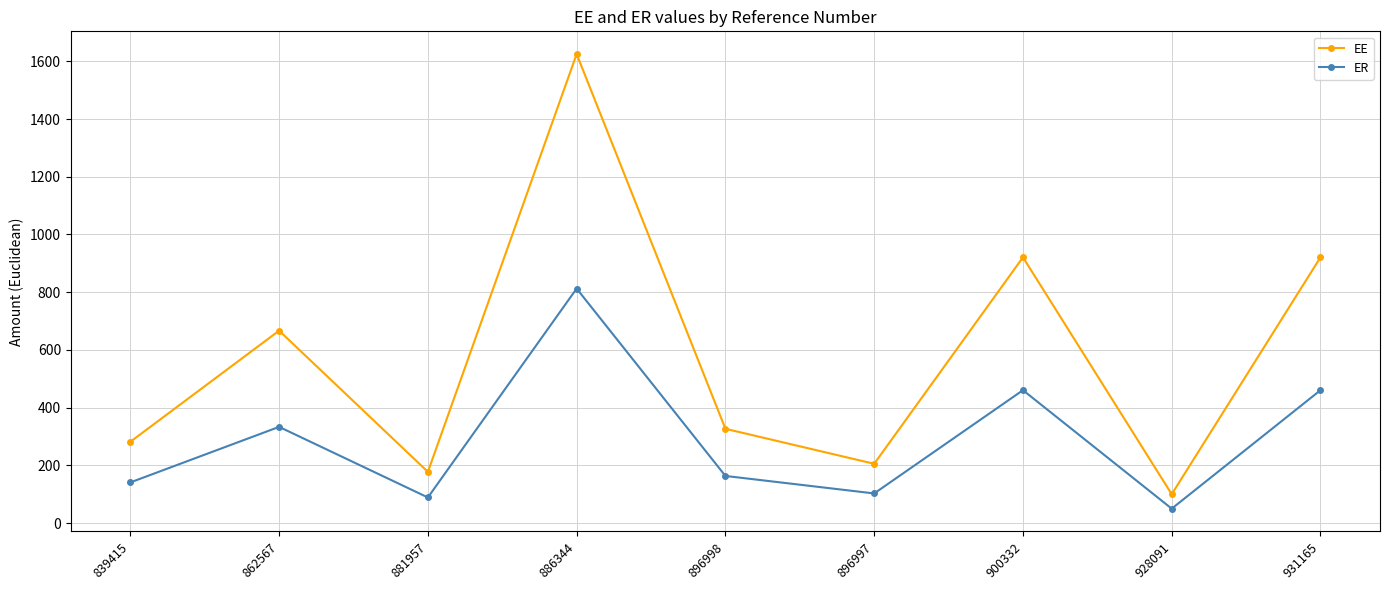

At which category does the chart reach its peak across all series?

886344